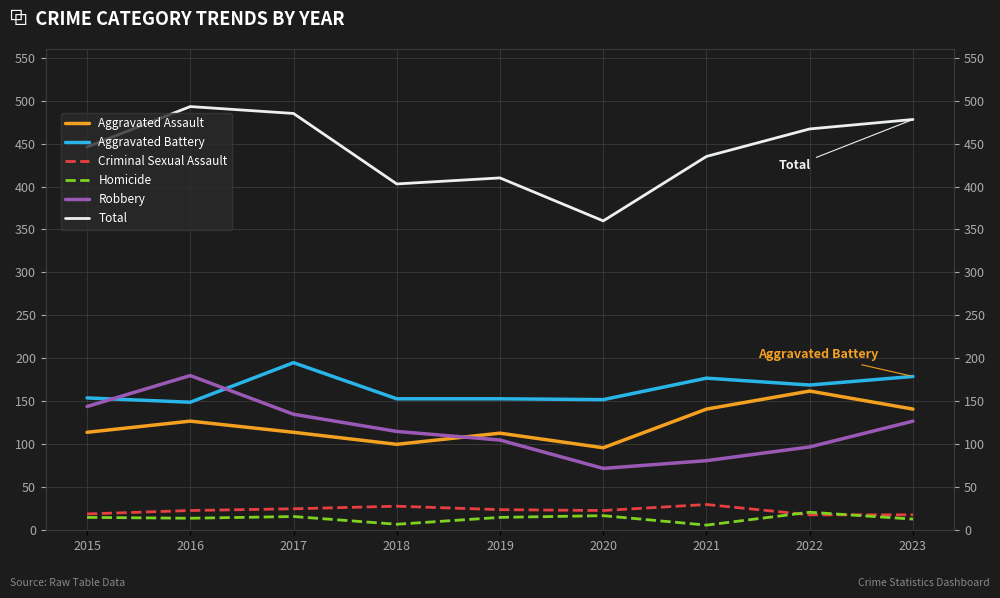

What are all the series names shown in the legend?

Aggravated Assault, Aggravated Battery, Criminal Sexual Assault, Homicide, Robbery, Total